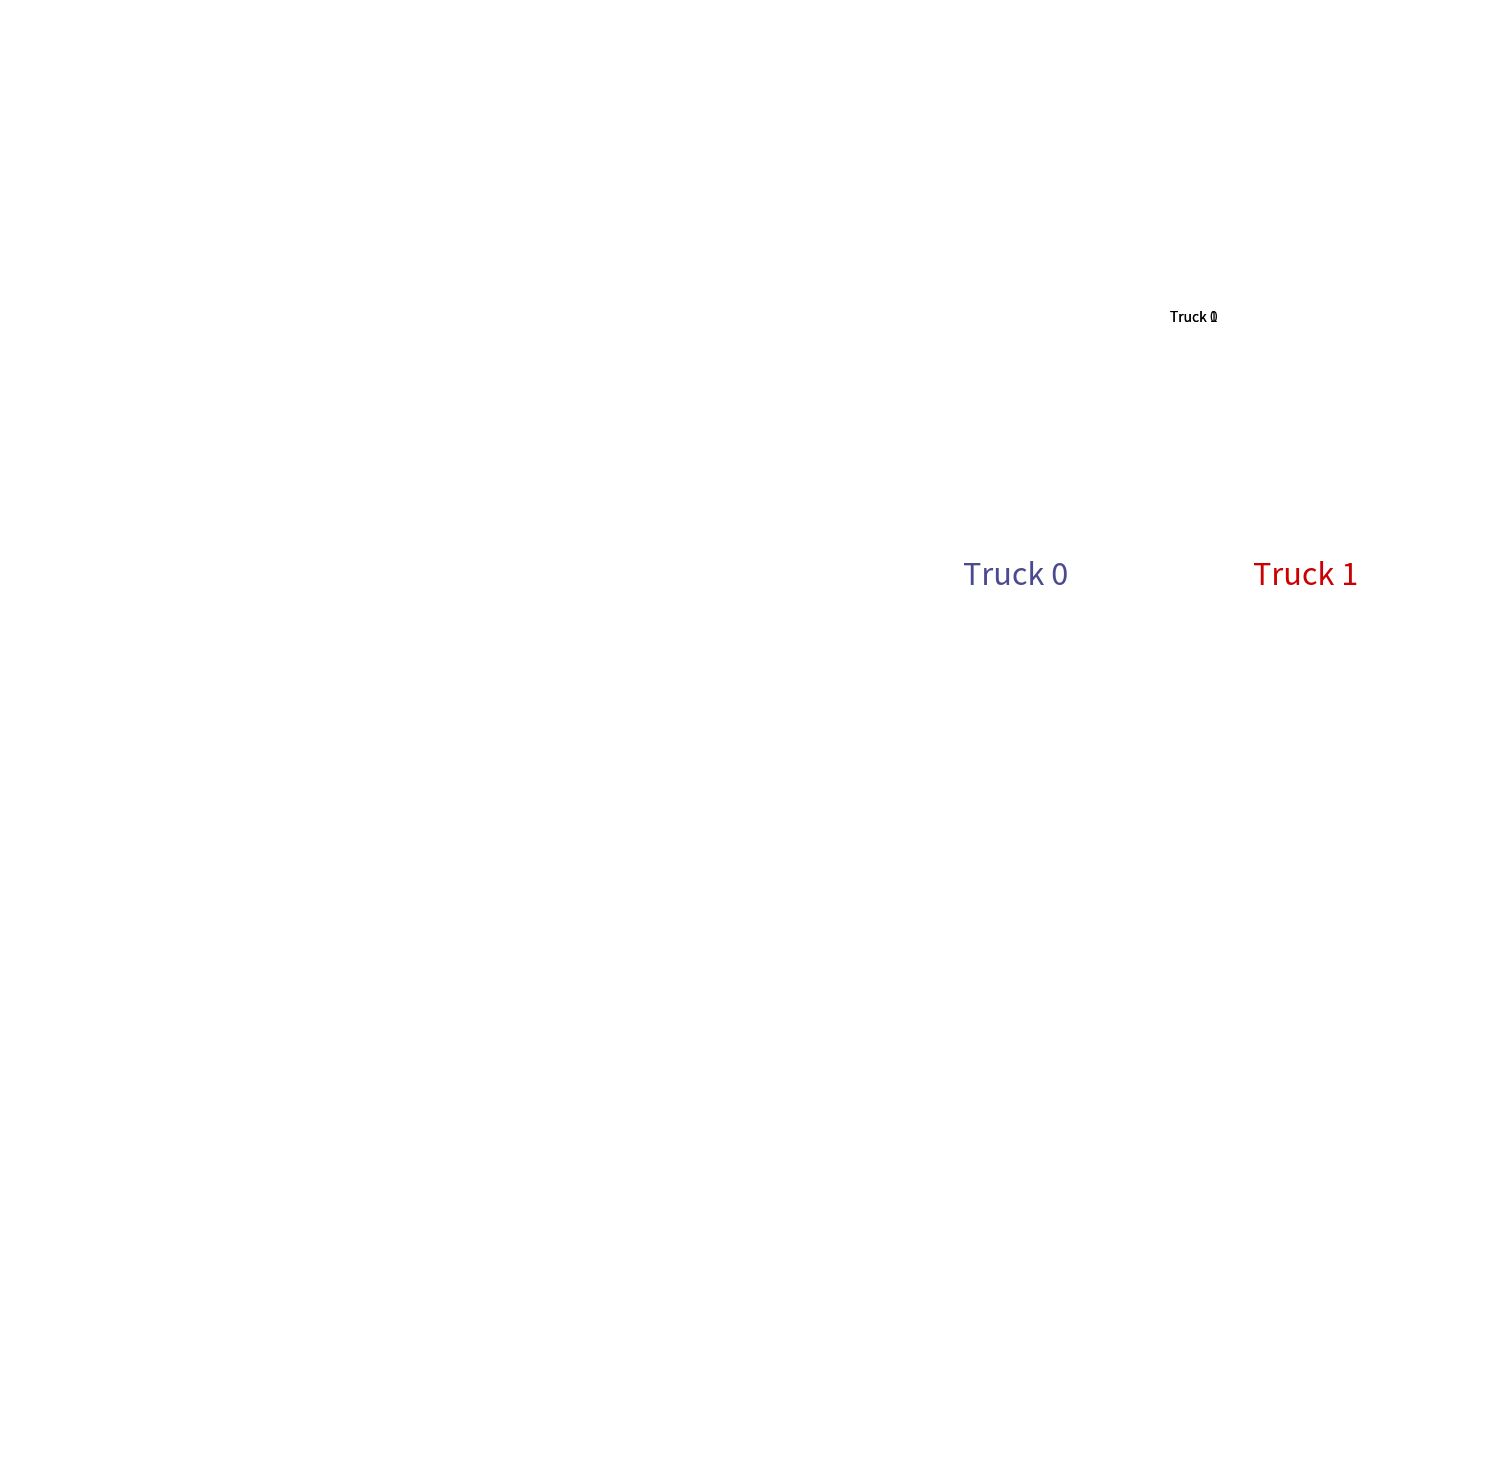

Which category has the smallest portion of the pie?

Truck 0